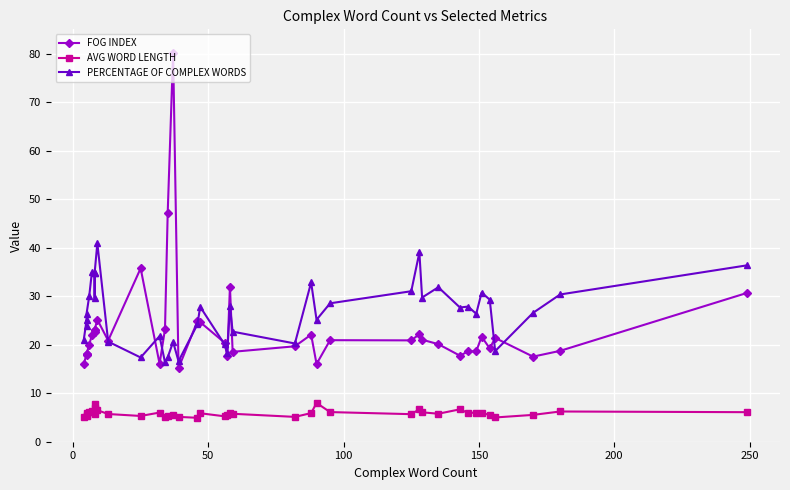

The PERCENTAGE OF COMPLEX WORDS series shows 5.1 at 15. True or false?

False